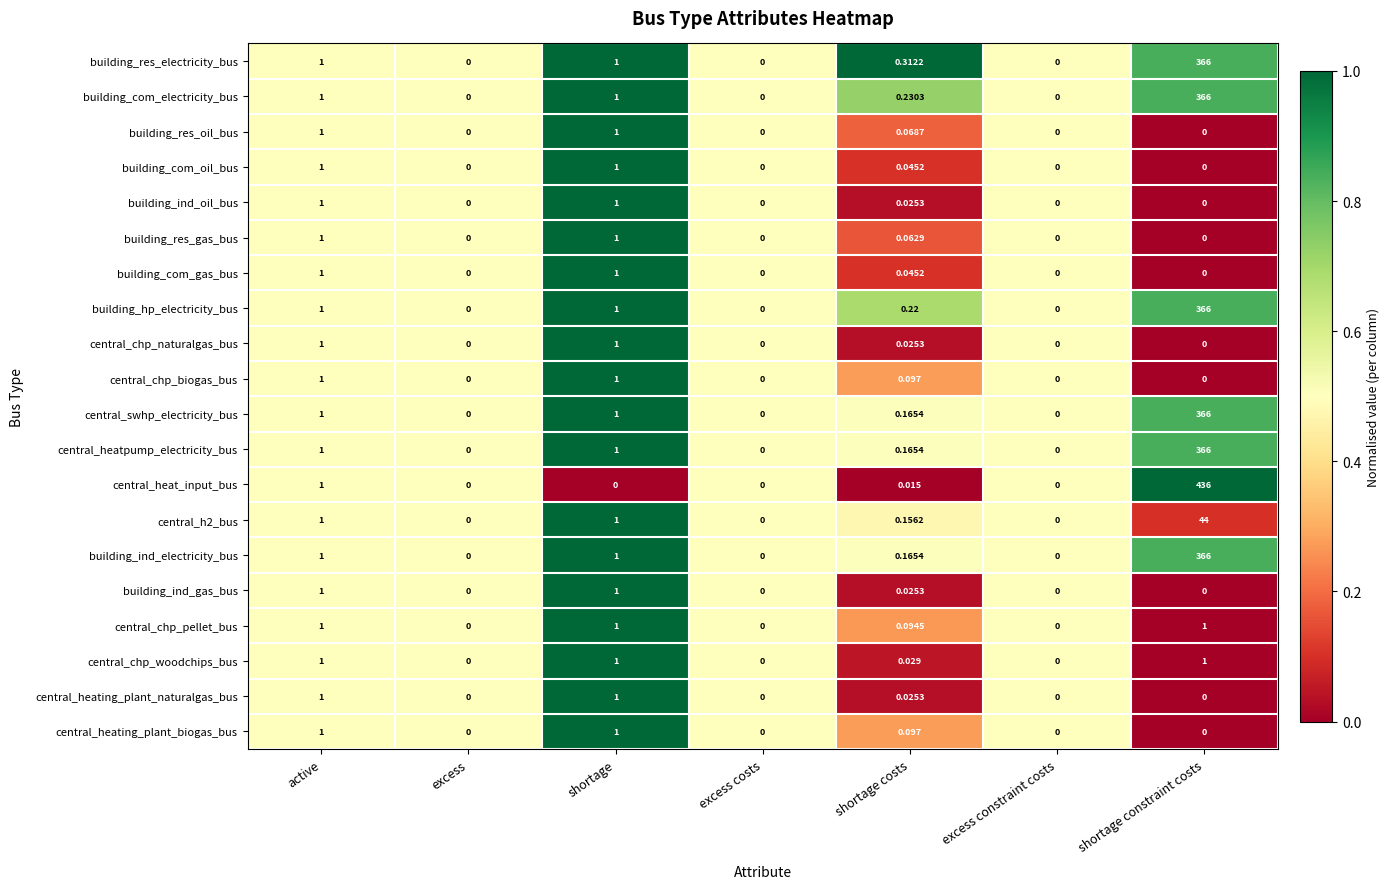

Which series has the largest total across all categories?

central_heat_input_bus